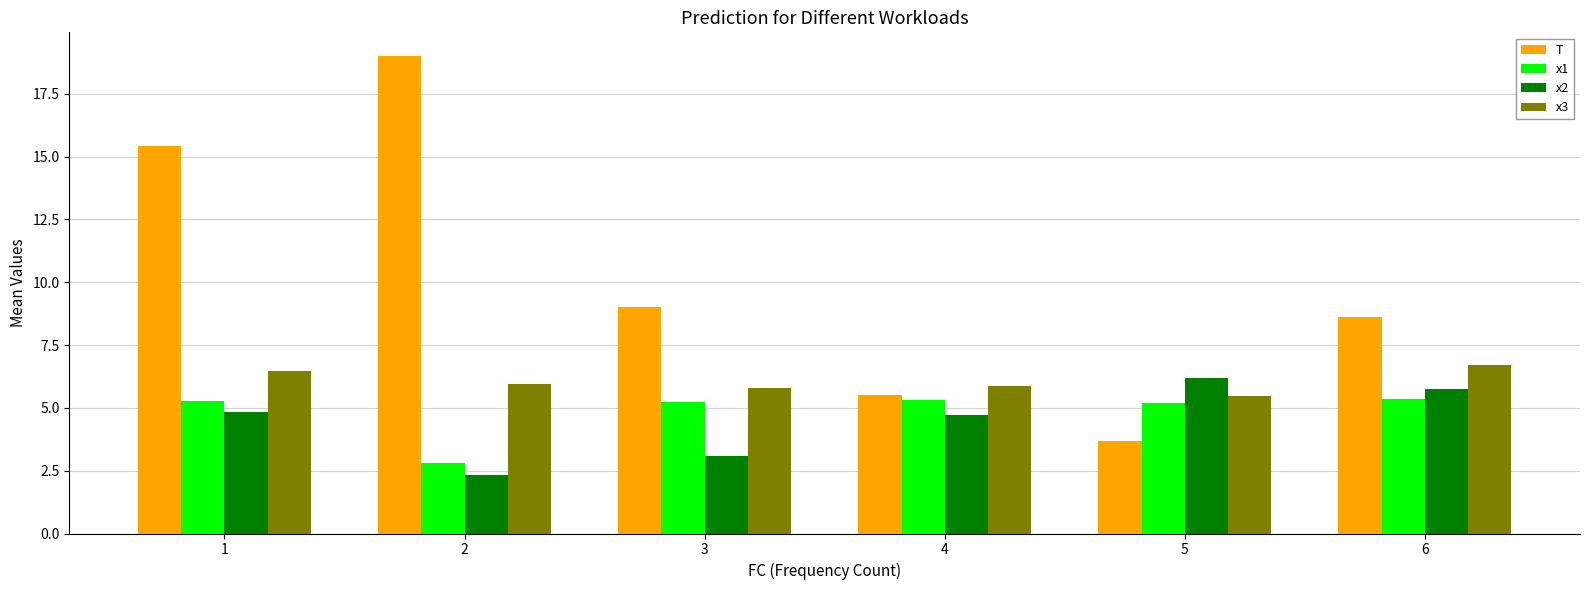

How many values in the T series are below 9?

3